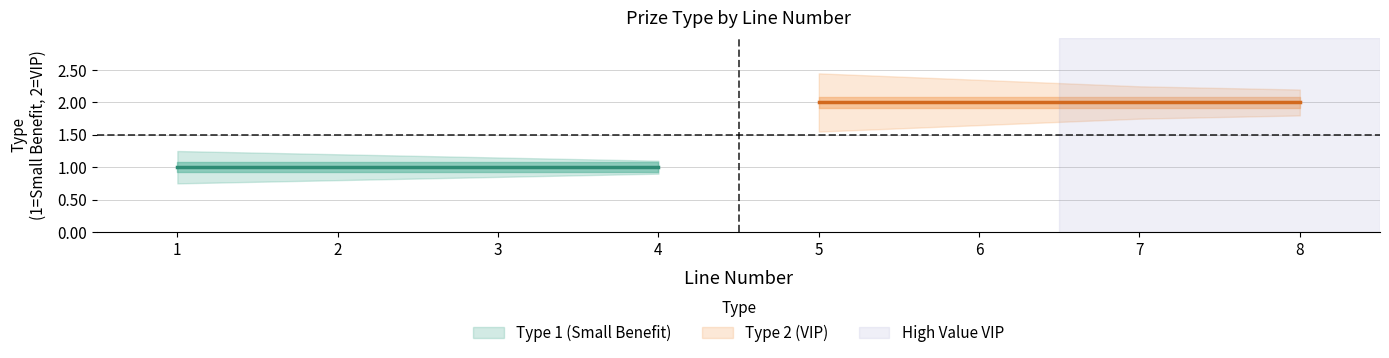

True or false: type_1_upper and type_2_upper intersect in this chart.

False